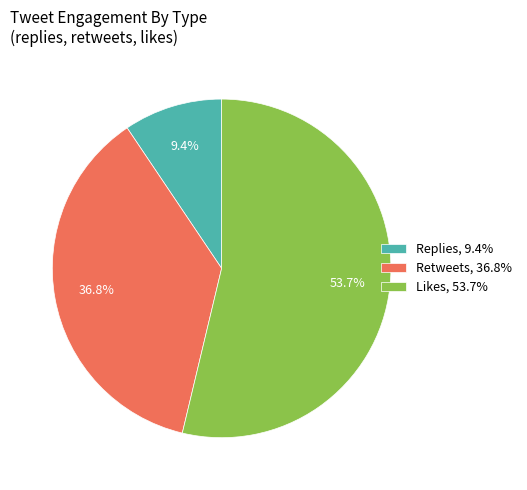

Between Retweets and Replies, which is larger?

Retweets